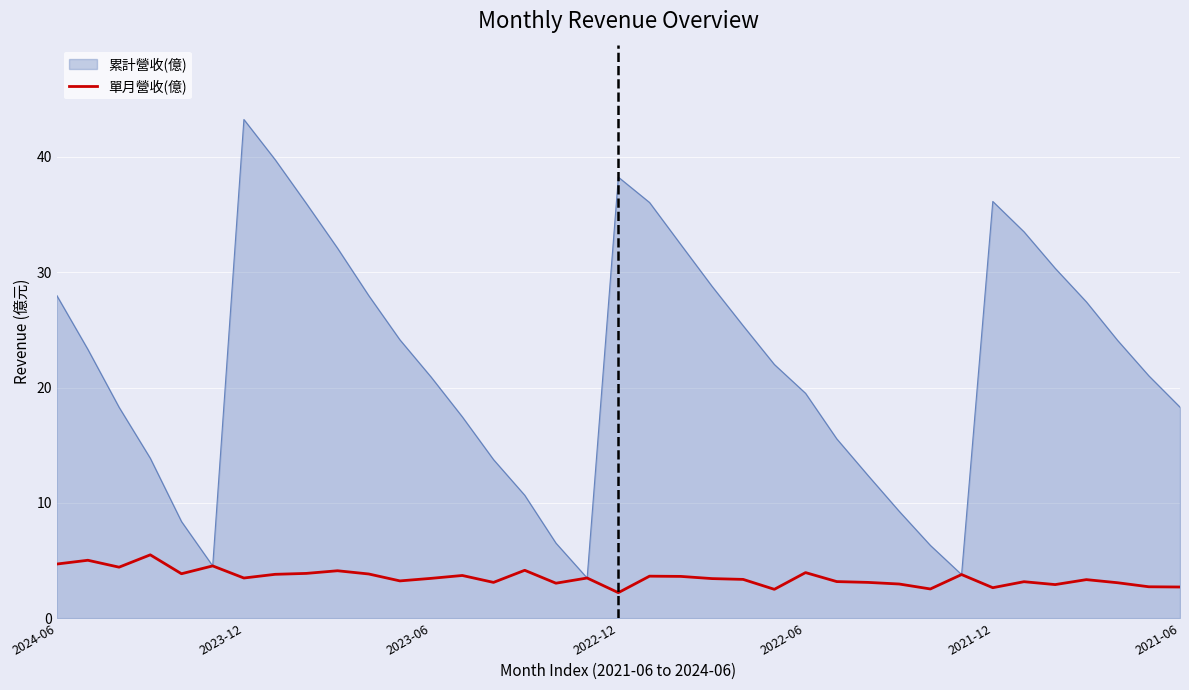

What is the minimum value for 累計營收(億)?

3.5